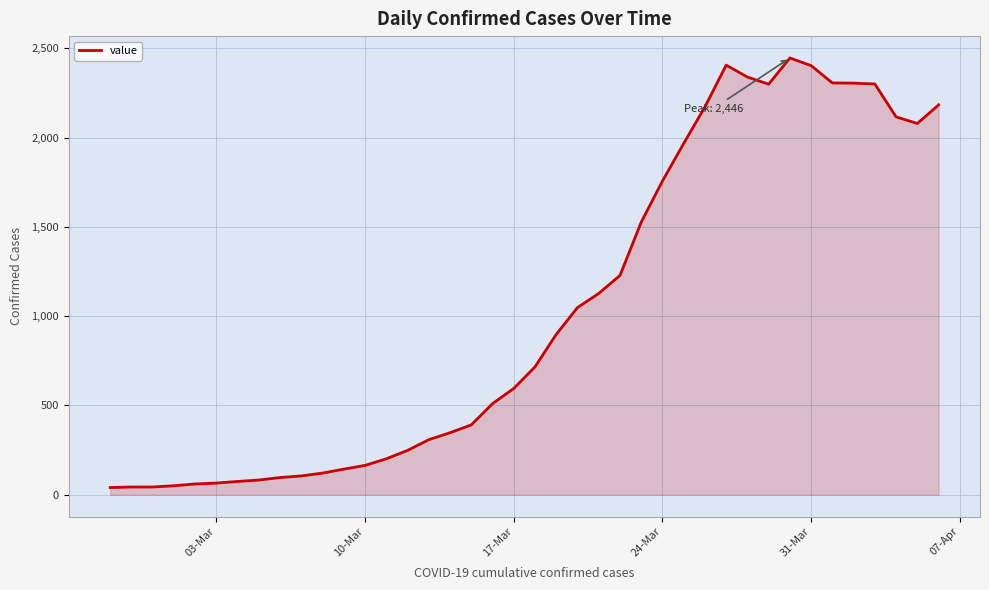

What is the difference between the maximum and minimum values?

2406